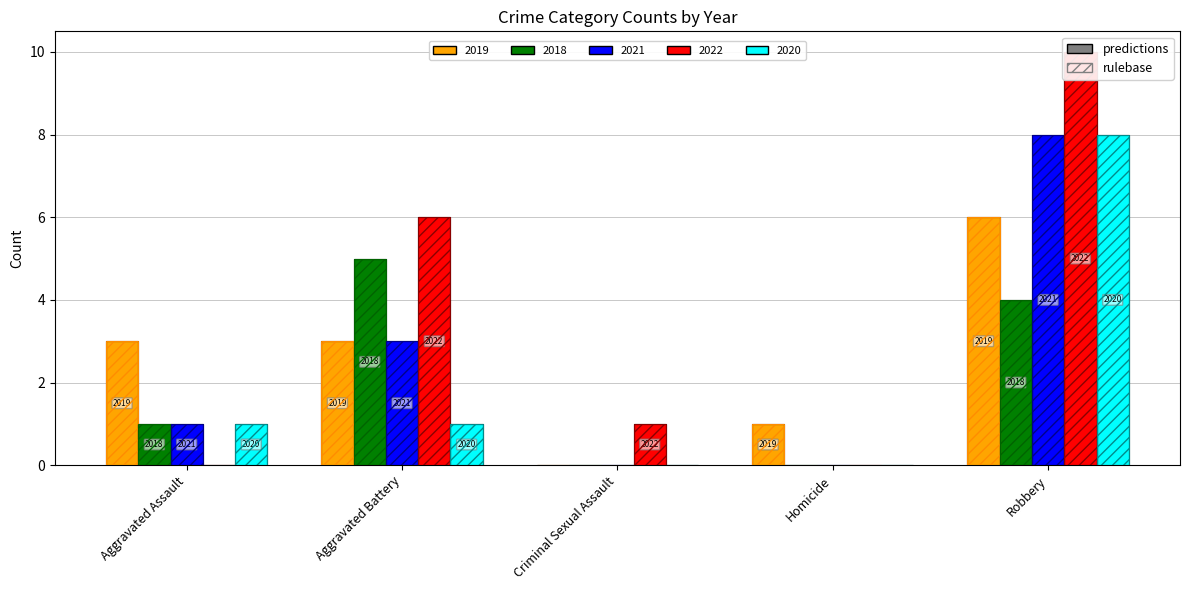

How many data points does each series have?

5